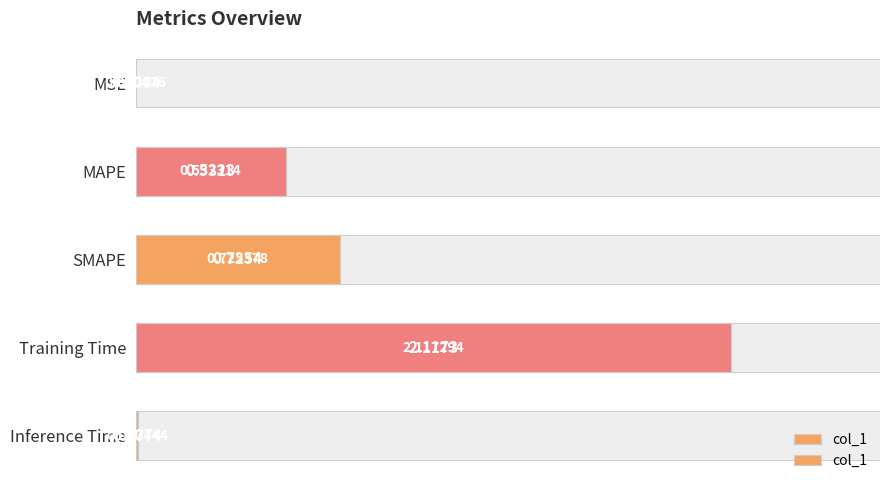

What is the difference between the second highest and minimum values?

0.7